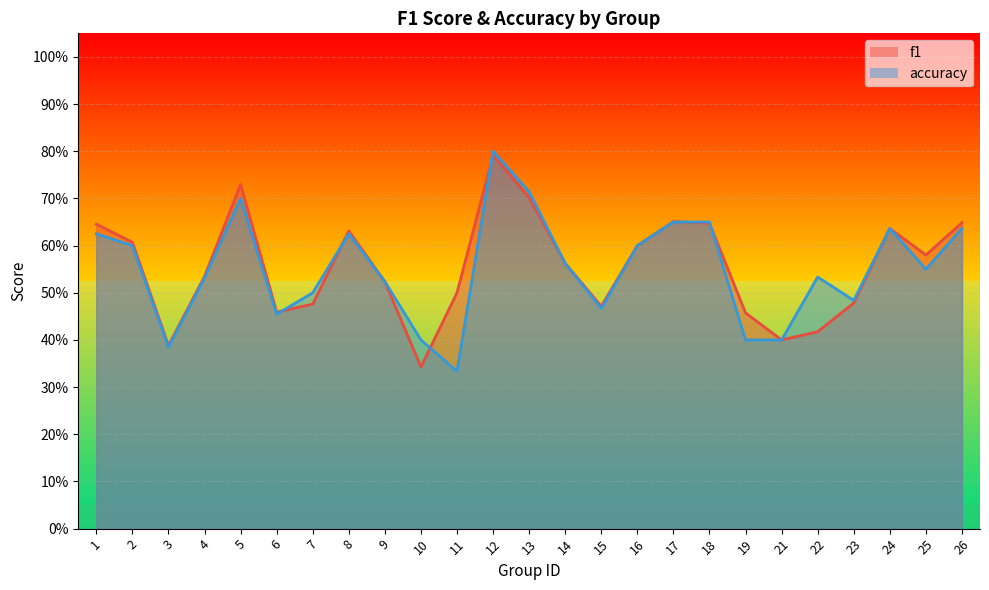

Between which two adjacent categories do accuracy and f1 first intersect?

6 and 7